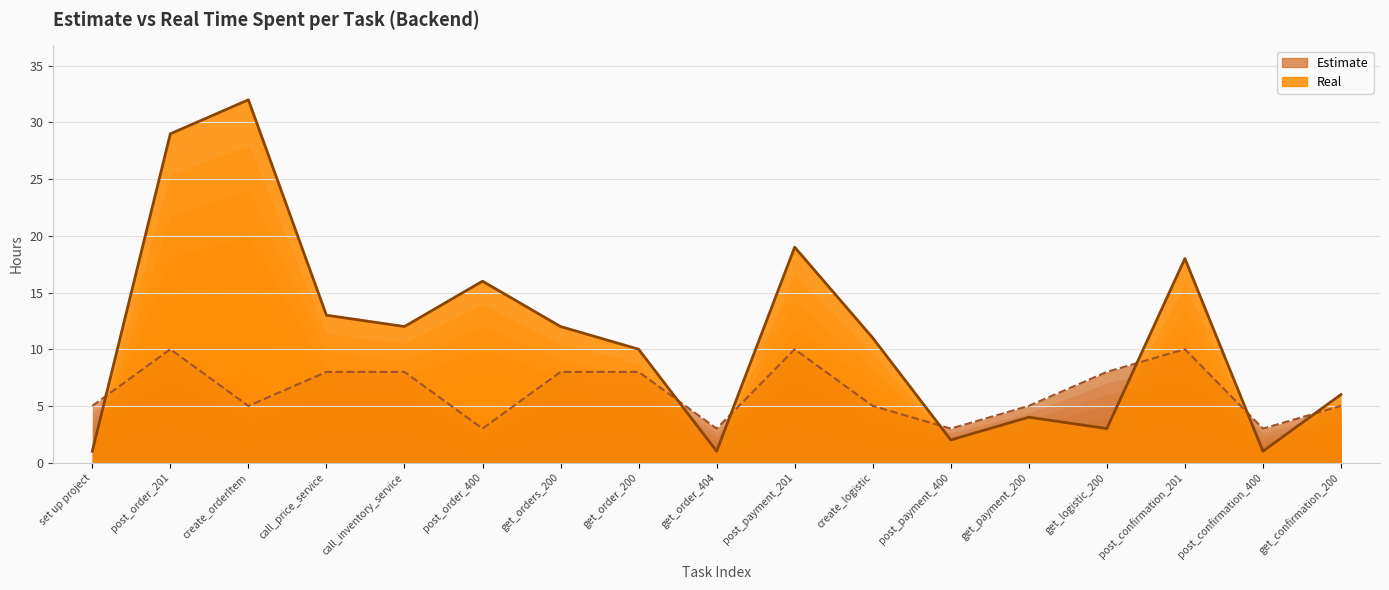

Between which two adjacent categories do Estimate and Real first intersect?

set up project and post_order_201